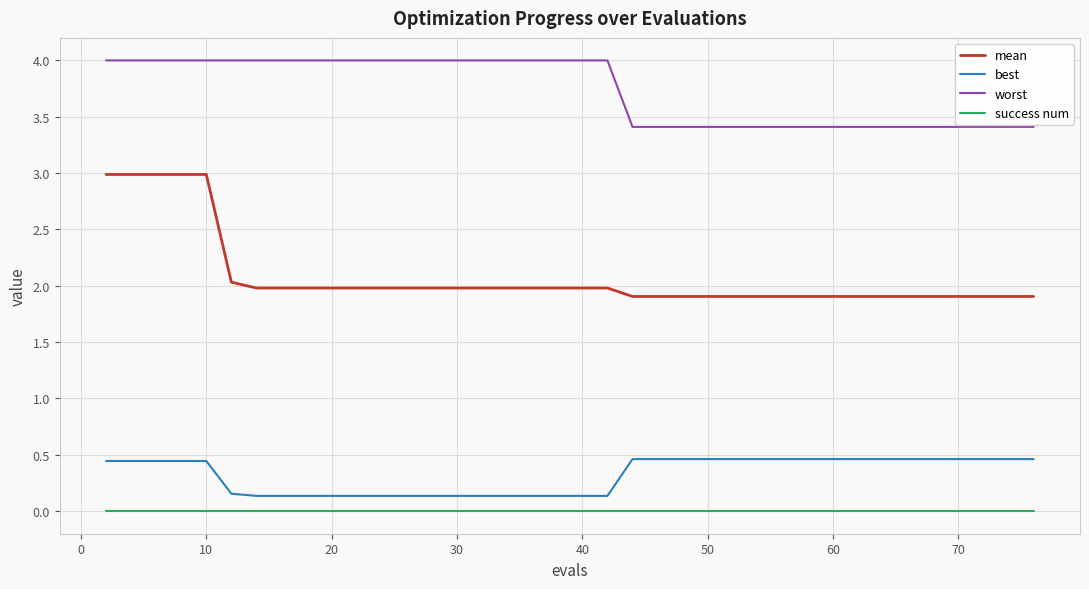

What is the minimum value for mean?

1.9